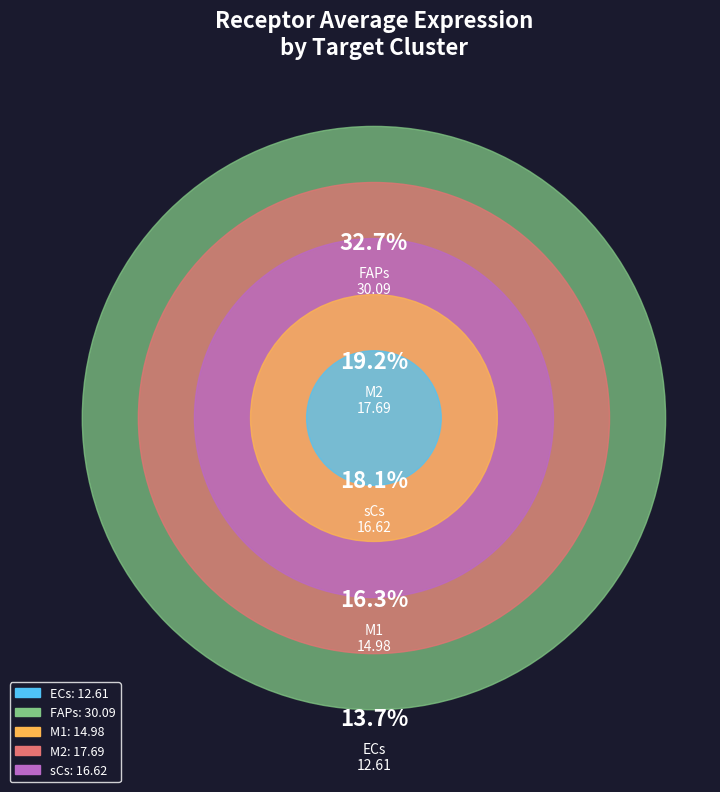

To the nearest percent, what is the average slice percentage?

20%